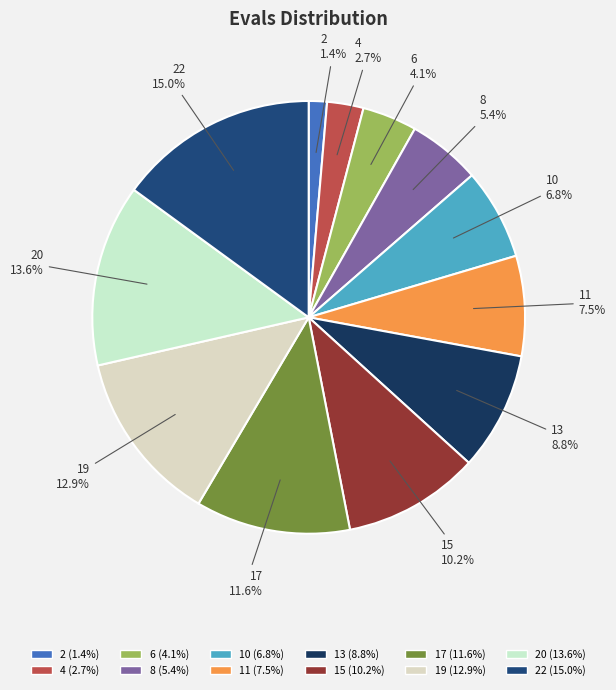

How many segments does this pie chart have?

12